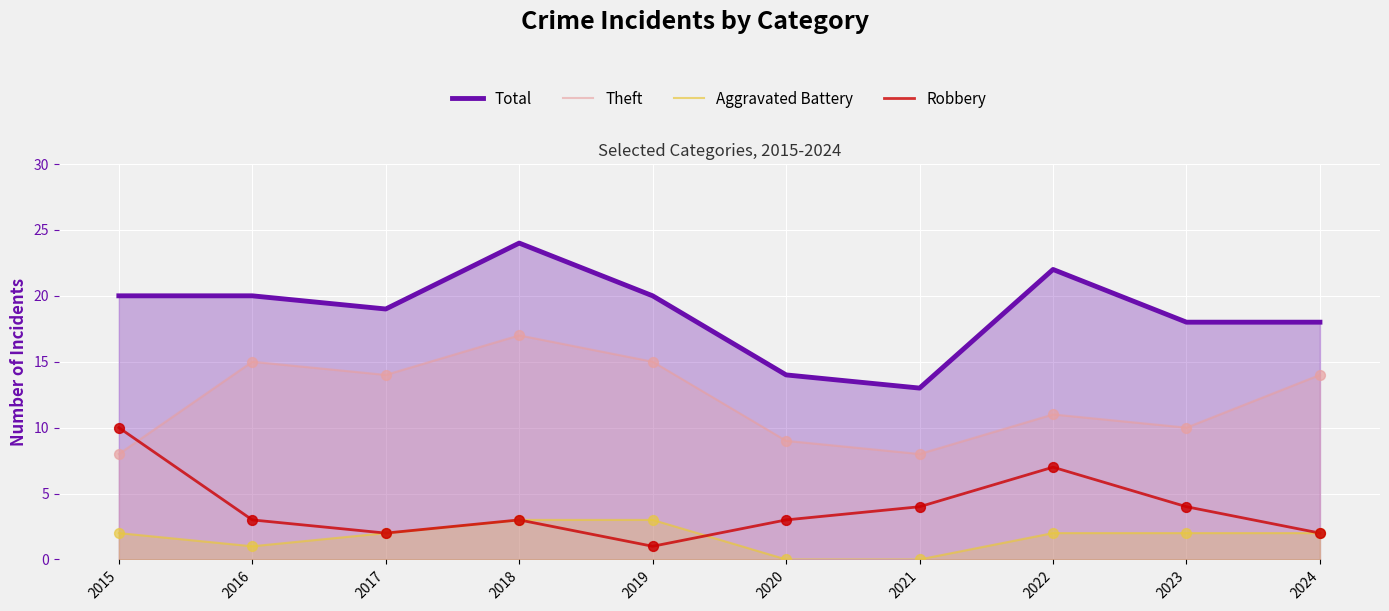

Is the value of Total at 2024 greater than the value of Aggravated Battery at 2020?

Yes